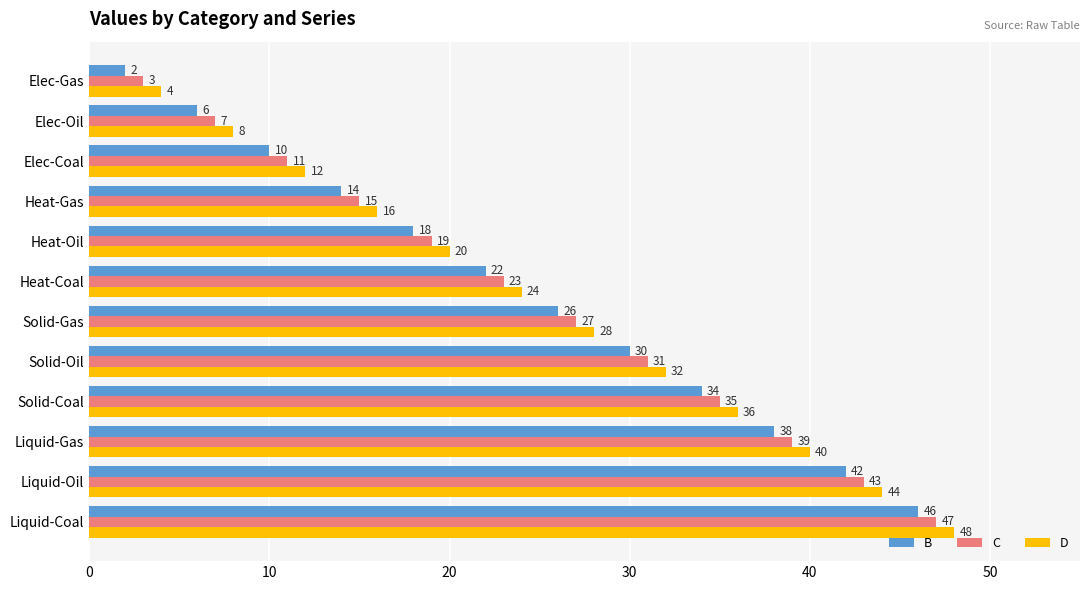

How many distinct data groups are displayed?

3